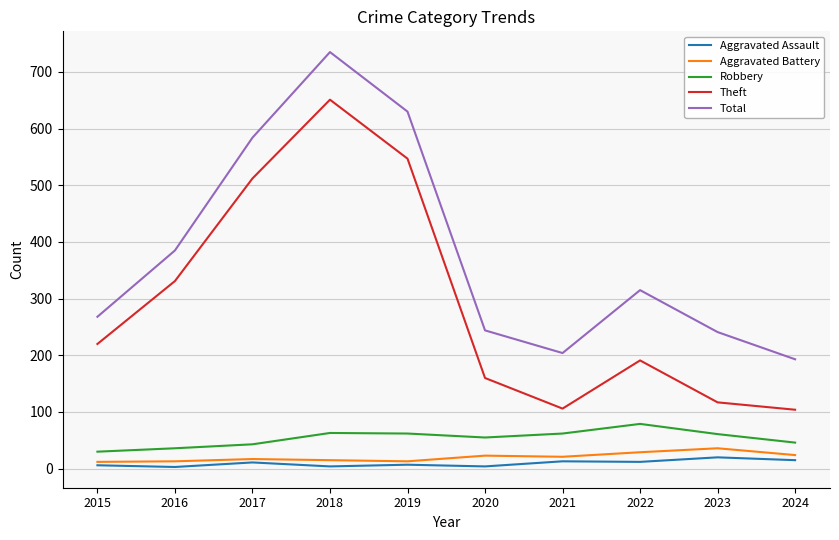

Between 2016 and 2018, which series saw the biggest shift?

Total